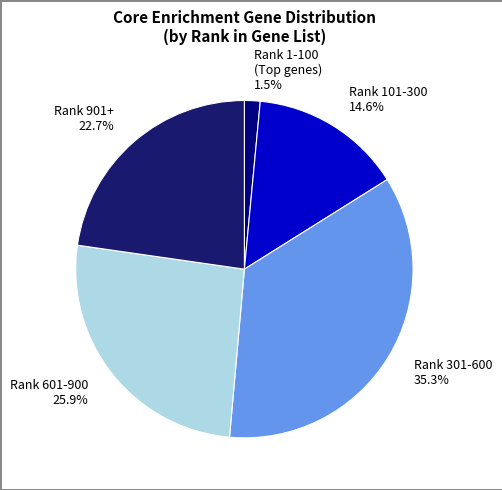

What percentage is NOT represented by Rank 301-600?

64.7%